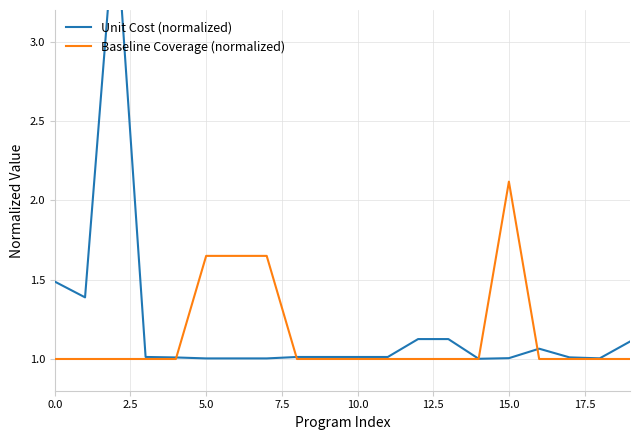

Between 14 and 11, which is larger?

11